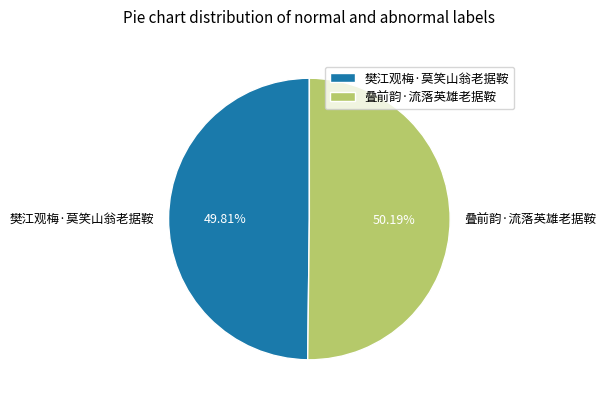

How many slices are in this pie chart?

2